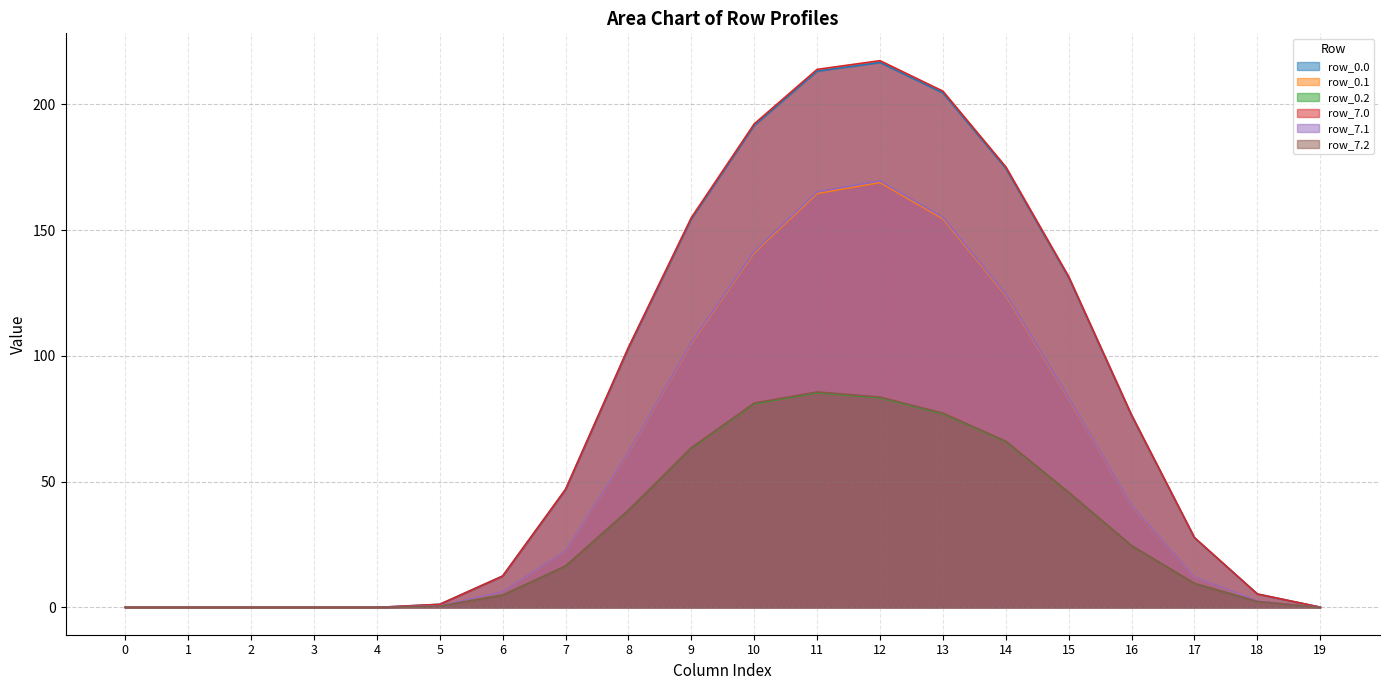

The row_7.0 series shows 131.5 at 15. True or false?

True